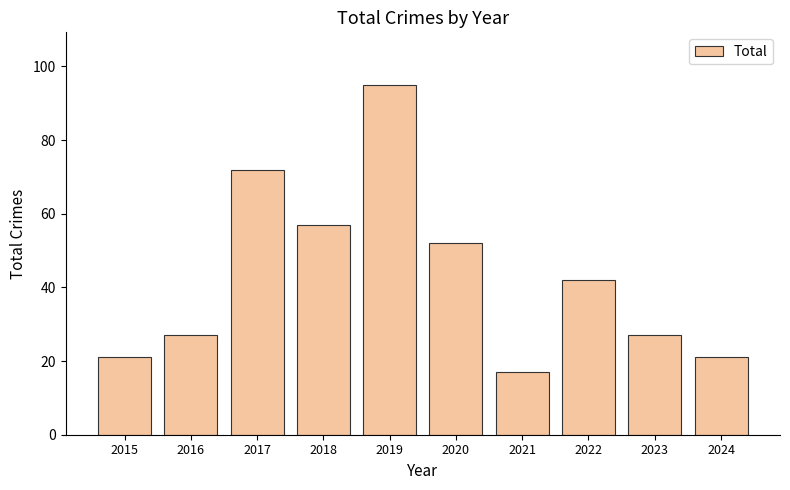

What is the value of the 2nd bar from the left?

27